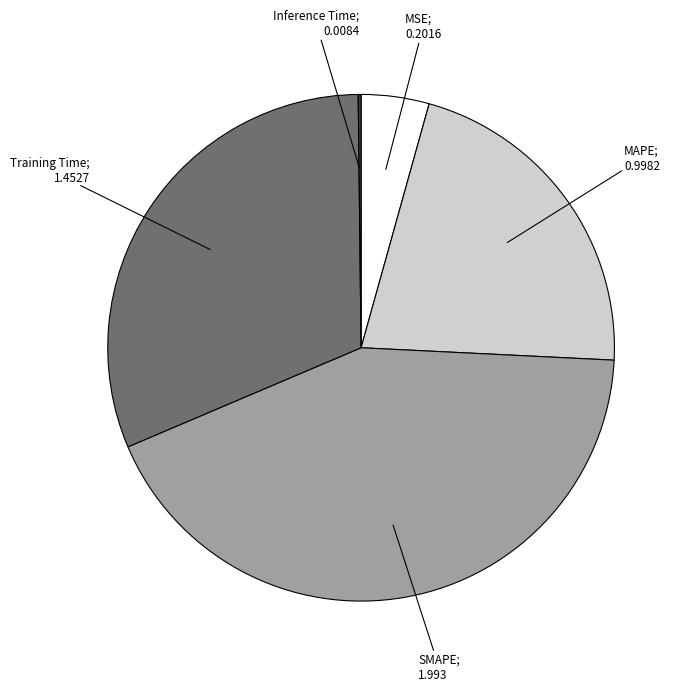

Does any single category account for the majority?

No